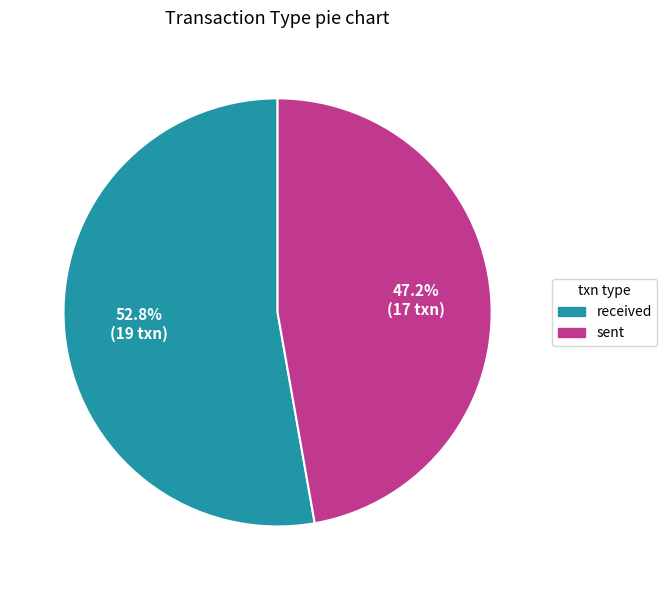

What percentage is the sent slice, to the nearest percent?

47%